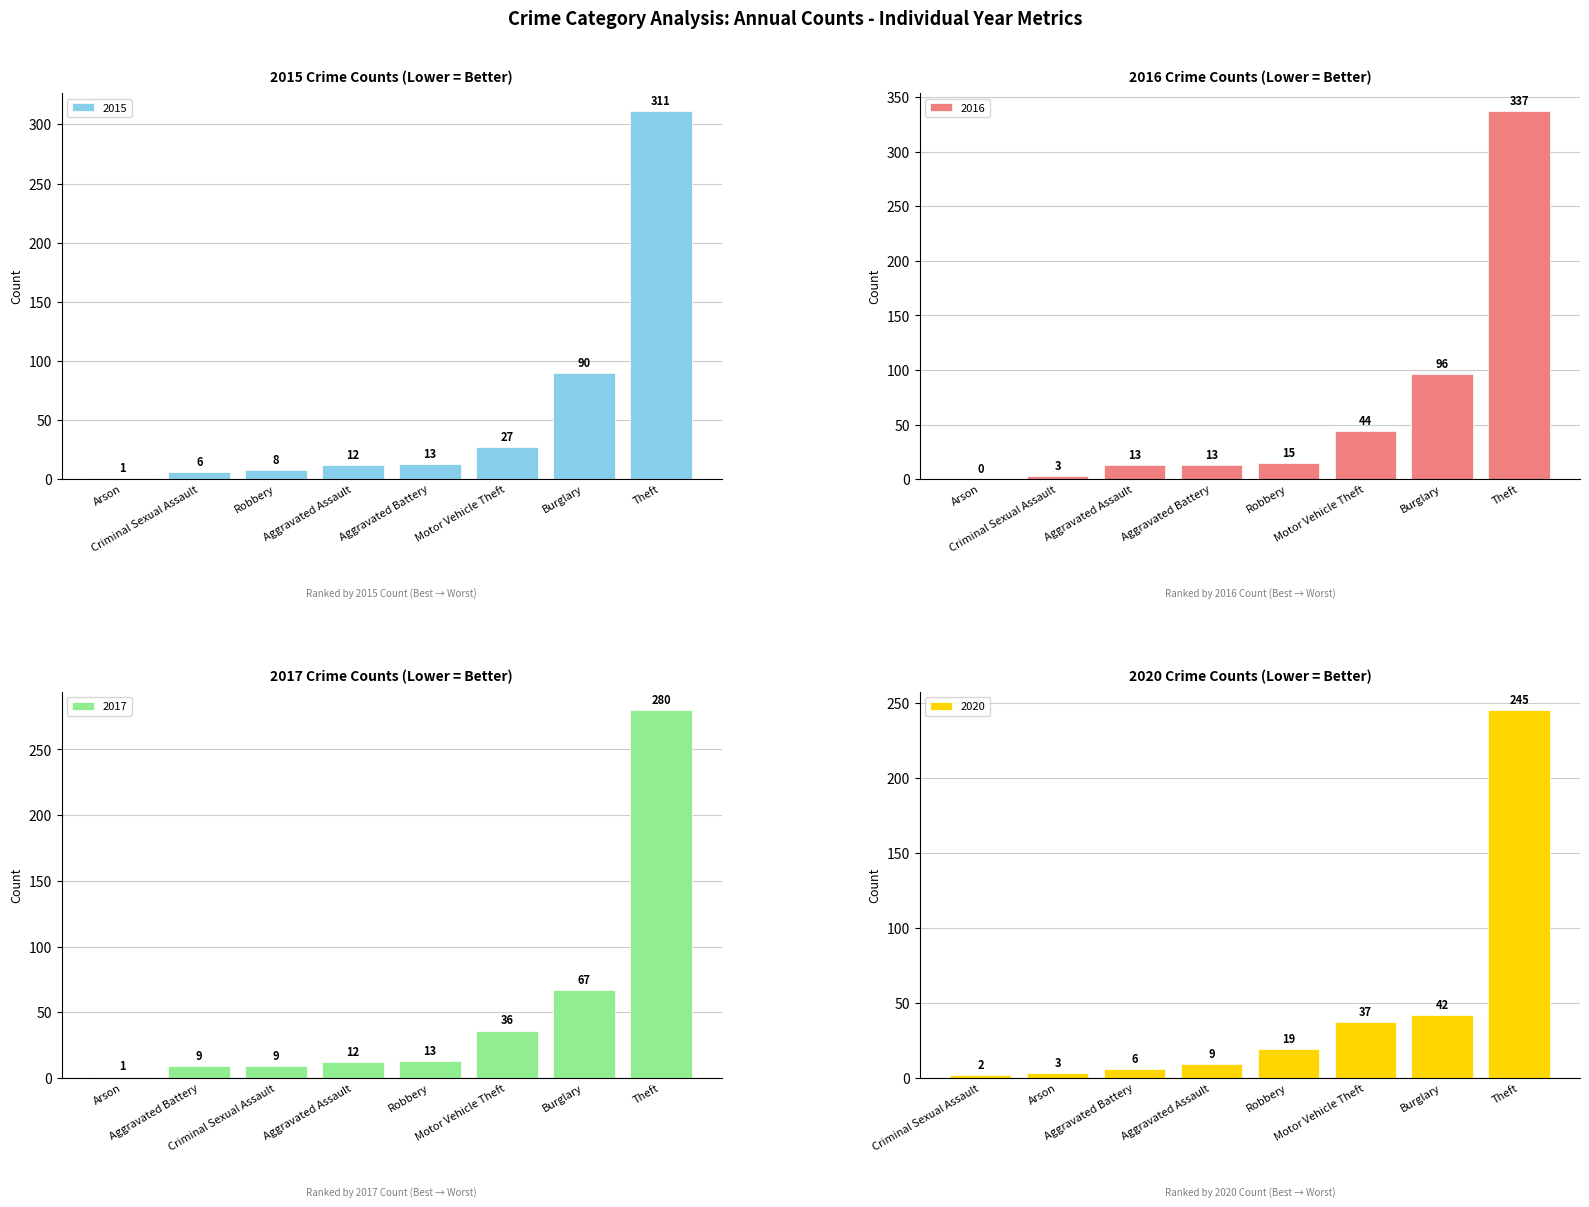

What is the difference between the second highest and second lowest values in the 2015 series?

84